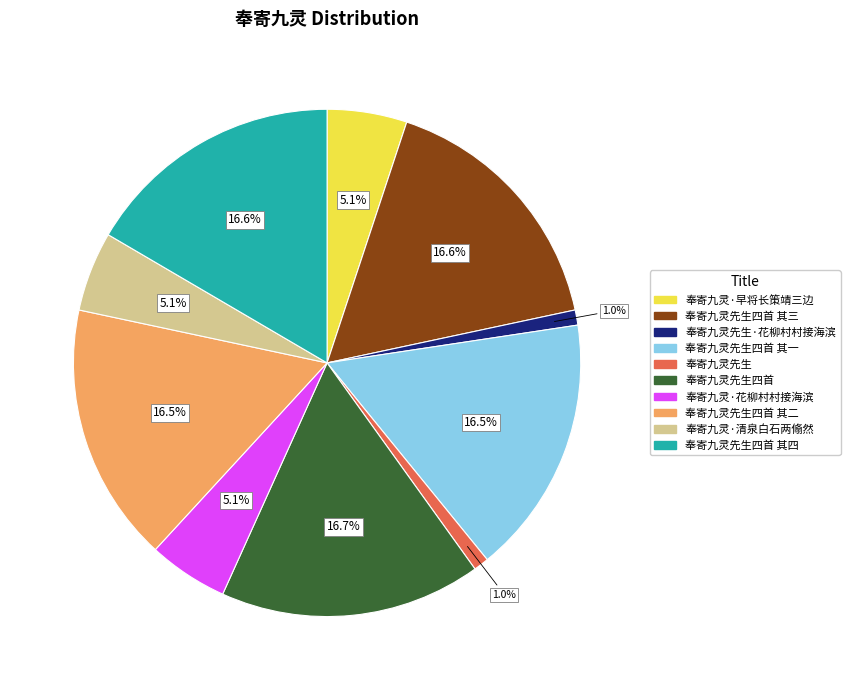

Is there a majority slice in this chart?

No